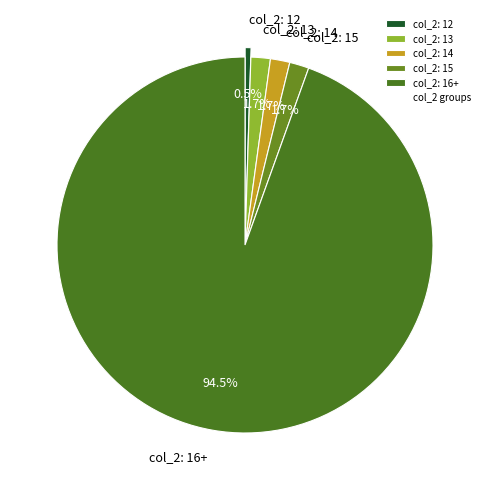

What is the largest slice in the pie chart?

col_2: 16+